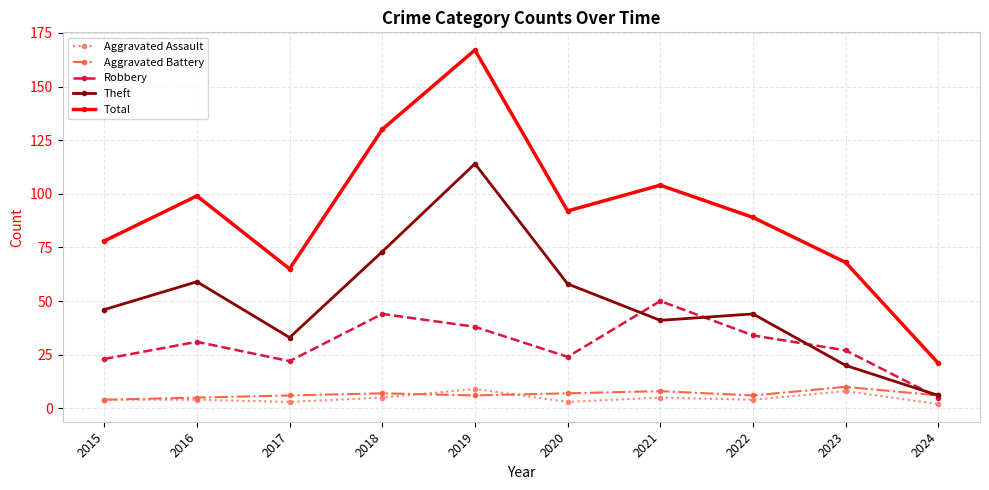

In Theft, how many points are higher than both neighbors (excluding endpoints)?

3